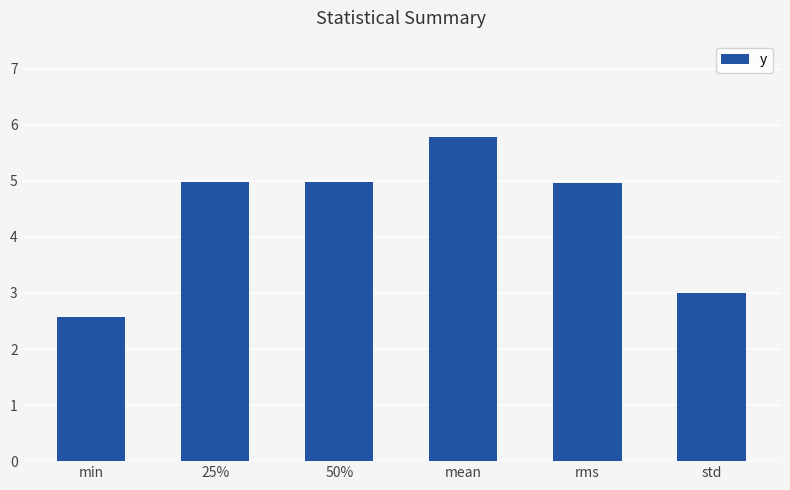

Read the value at rms.

5.0